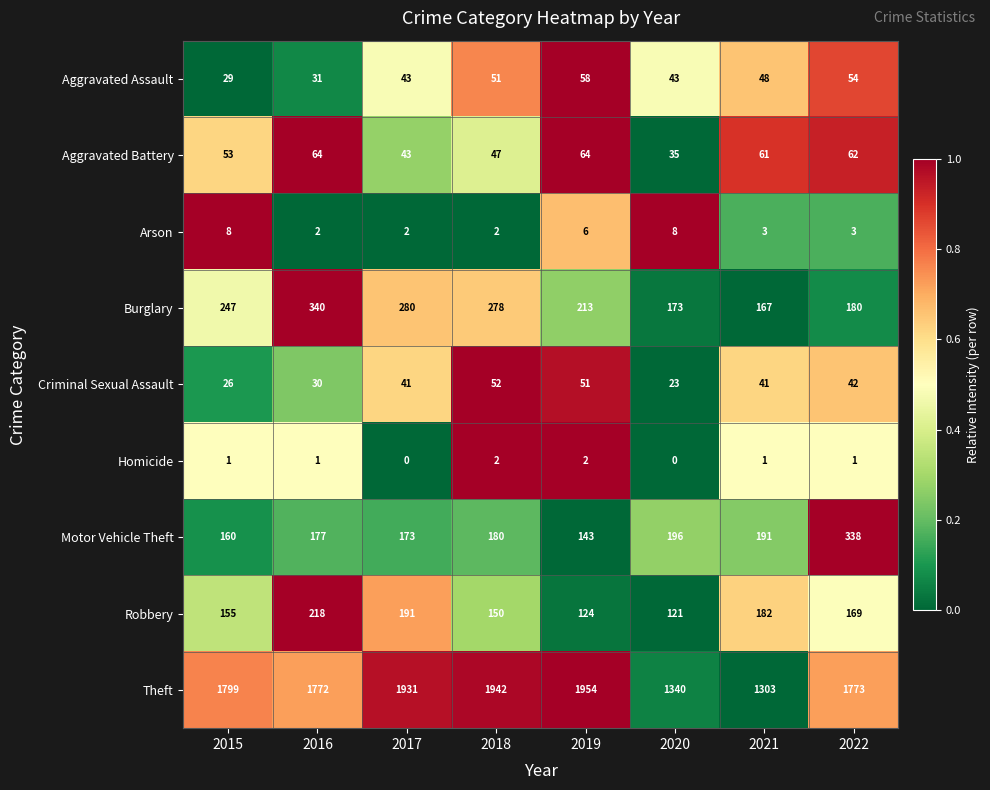

Where is Motor Vehicle Theft nearest to the value 240?

2020